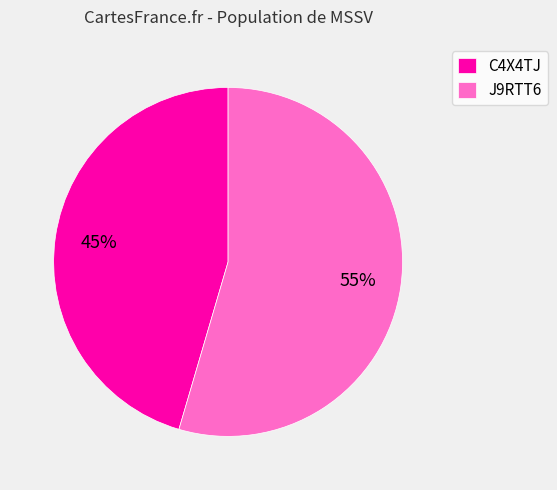

The J9RTT6 slice represents 41% of the pie. True or false?

False